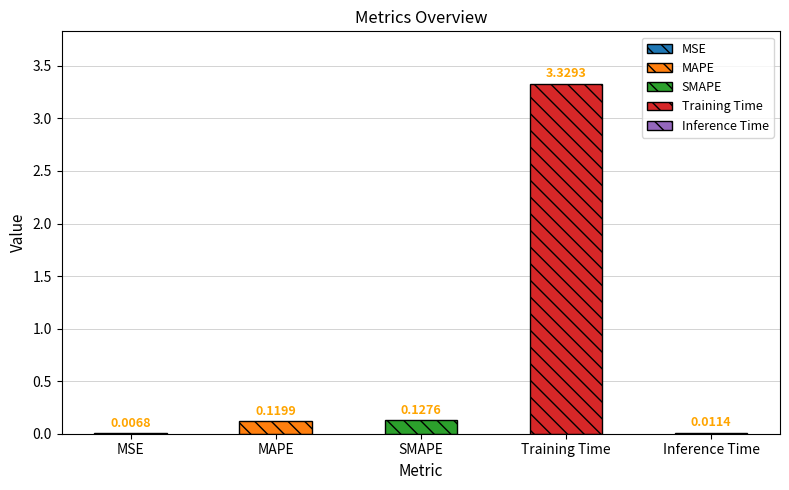

What is the difference between the second highest and second lowest values?

0.1